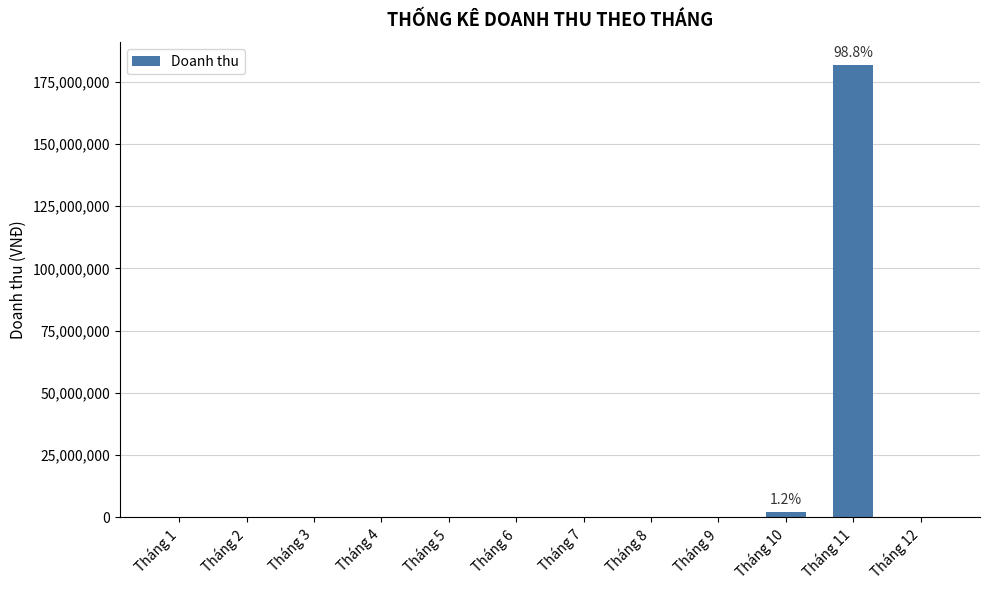

True or false: the data shows 0 at Tháng 3.

True